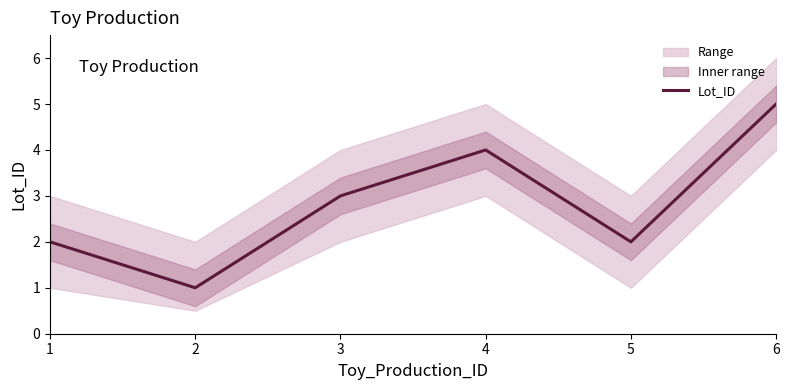

What is the sum of the values at 3 and 5?

5